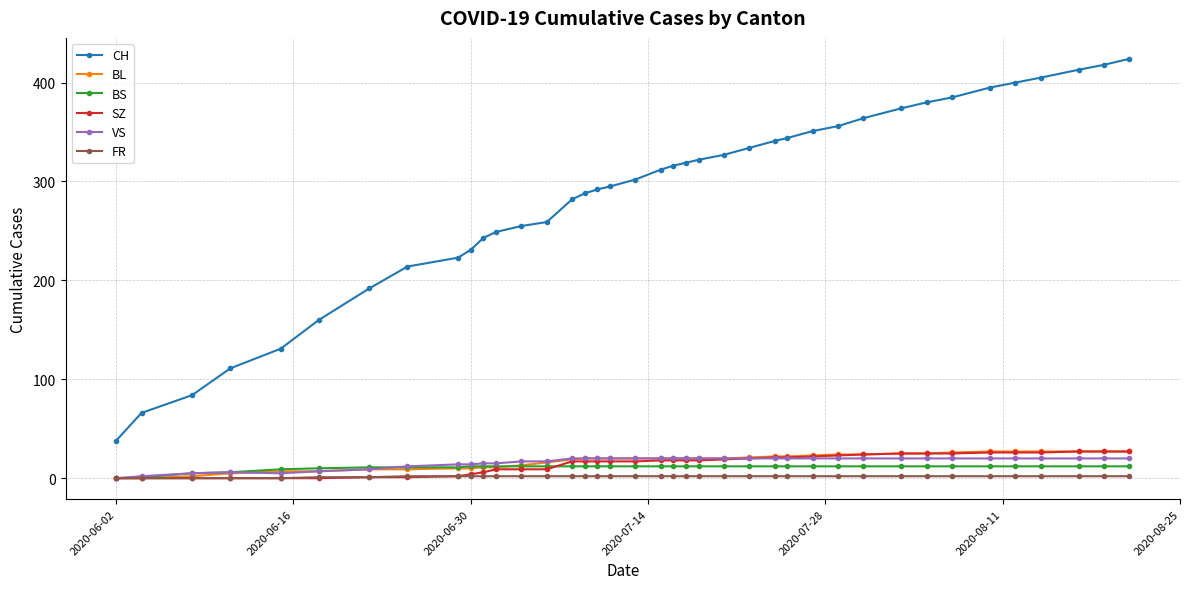

Count the number of categories in the chart.

39